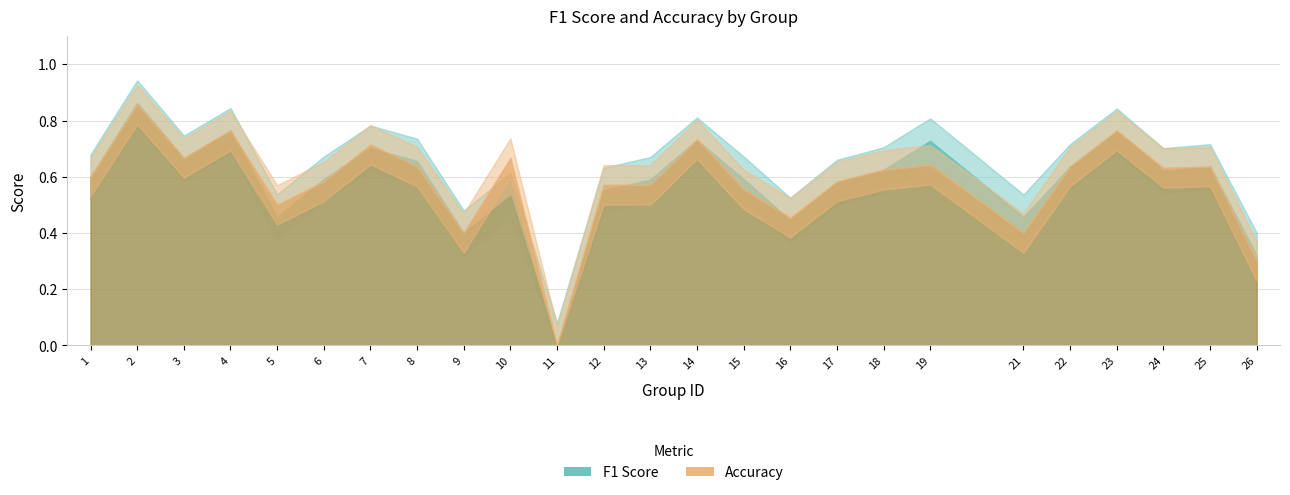

Does the chart have visible grid lines?

Yes